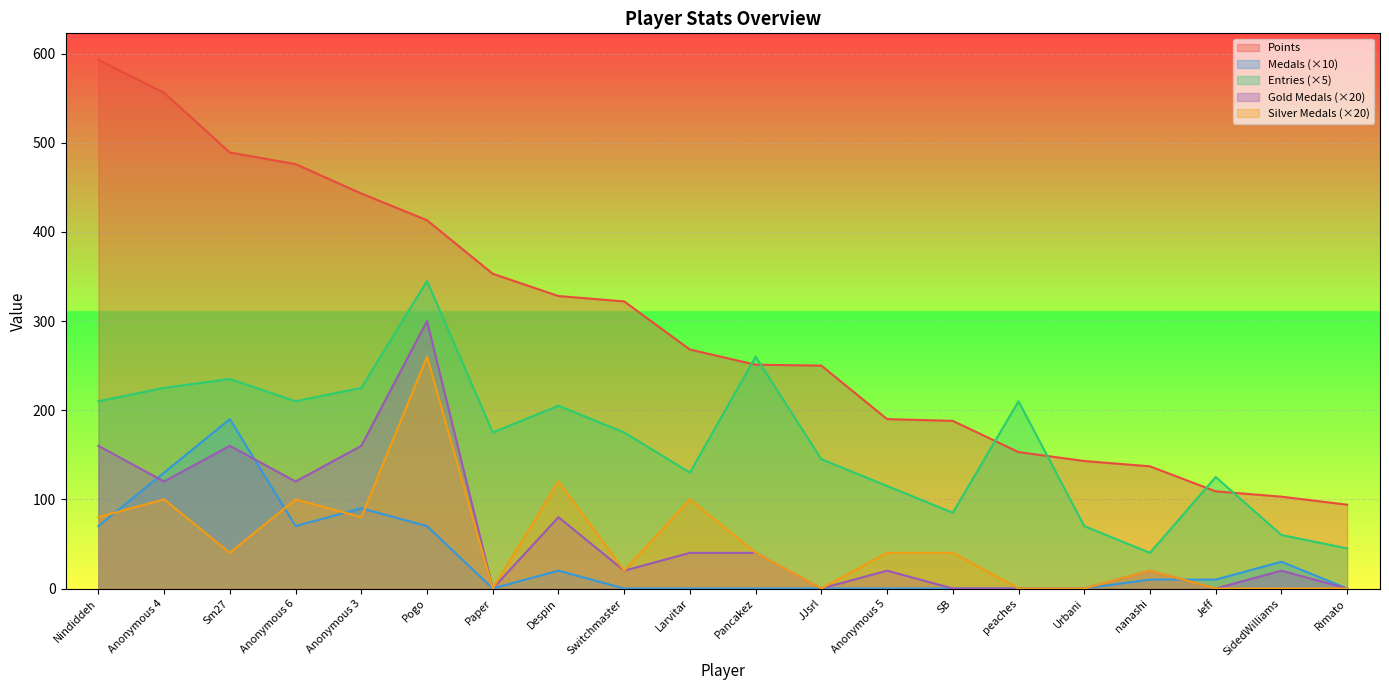

Which series has the largest total across all categories?

Points